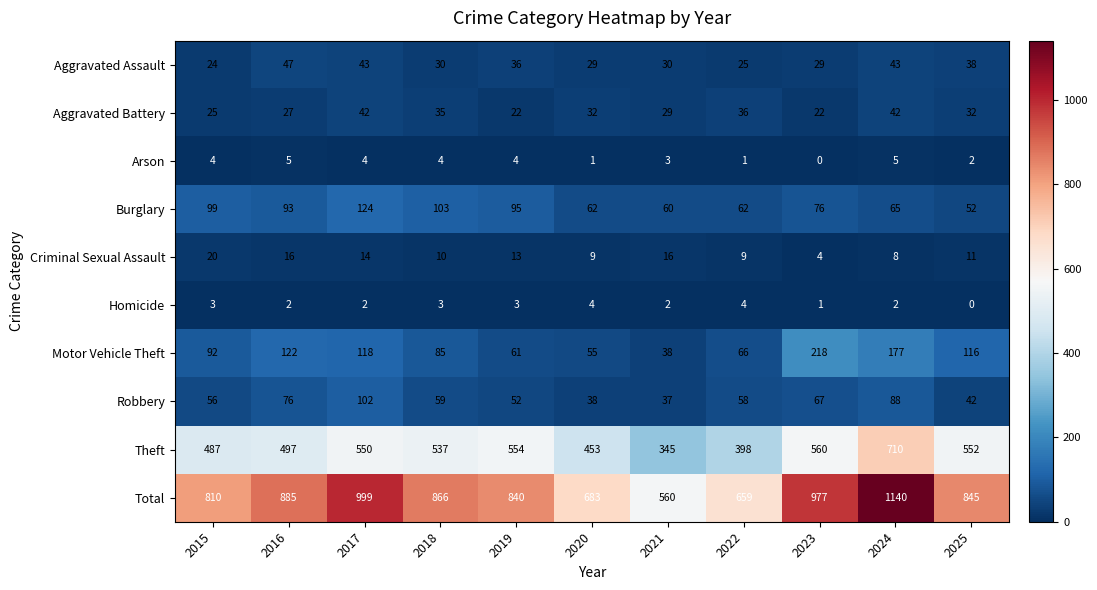

At 2023, list the series in order from smallest to largest.

Arson, Homicide, Criminal Sexual Assault, Aggravated Battery, Aggravated Assault, Robbery, Burglary, Motor Vehicle Theft, Theft, Total